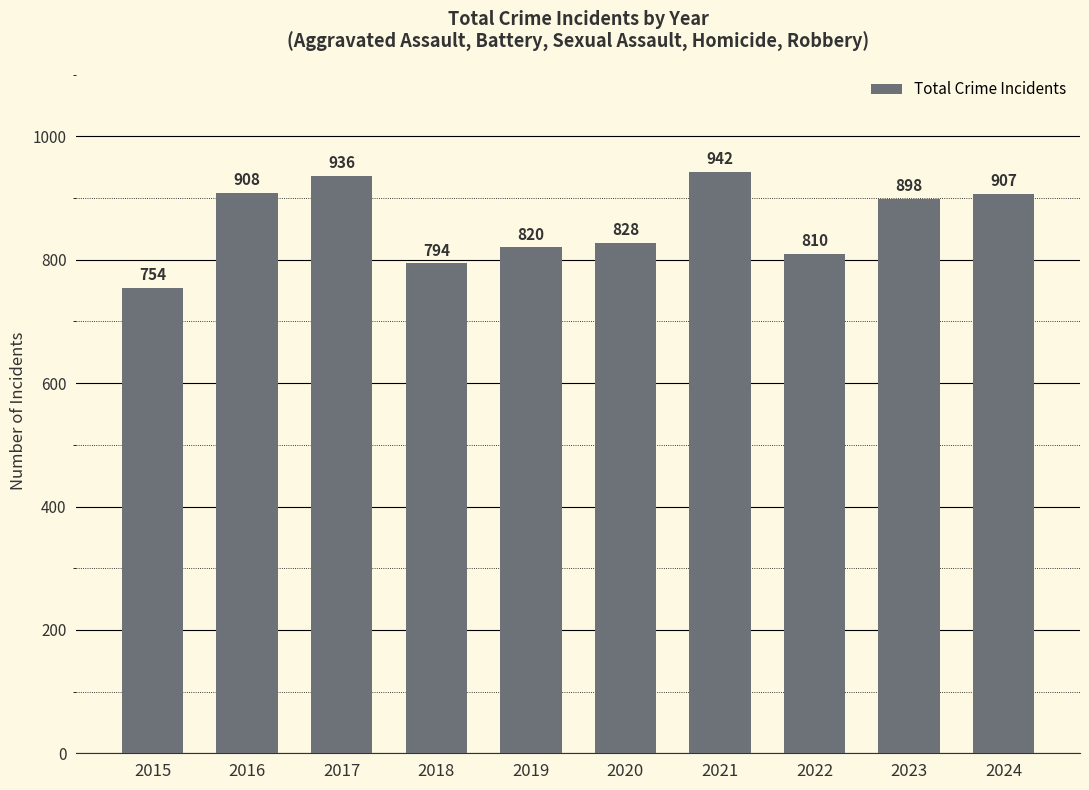

Does the chart contain stacked bars?

No